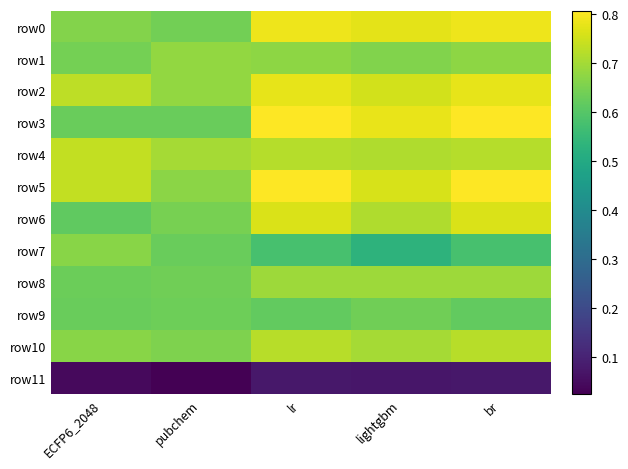

Reading left to right, list all the values displayed in this chart.

row0: ECFP6_2048=0.7	pubchem=0.6	lr=0.8	lightgbm=0.8	br=0.8
row1: ECFP6_2048=0.6	pubchem=0.7	lr=0.7	lightgbm=0.7	br=0.7
row2: ECFP6_2048=0.7	pubchem=0.7	lr=0.8	lightgbm=0.8	br=0.8
row3: ECFP6_2048=0.6	pubchem=0.6	lr=0.8	lightgbm=0.8	br=0.8
row4: ECFP6_2048=0.7	pubchem=0.7	lr=0.7	lightgbm=0.7	br=0.7
row5: ECFP6_2048=0.7	pubchem=0.7	lr=0.8	lightgbm=0.8	br=0.8
row6: ECFP6_2048=0.6	pubchem=0.6	lr=0.8	lightgbm=0.7	br=0.8
row7: ECFP6_2048=0.7	pubchem=0.6	lr=0.6	lightgbm=0.5	br=0.6
row8: ECFP6_2048=0.6	pubchem=0.6	lr=0.7	lightgbm=0.7	br=0.7
row9: ECFP6_2048=0.6	pubchem=0.6	lr=0.6	lightgbm=0.6	br=0.6
row10: ECFP6_2048=0.7	pubchem=0.7	lr=0.7	lightgbm=0.7	br=0.7
row11: ECFP6_2048=0.0	pubchem=0.0	lr=0.1	lightgbm=0.1	br=0.1